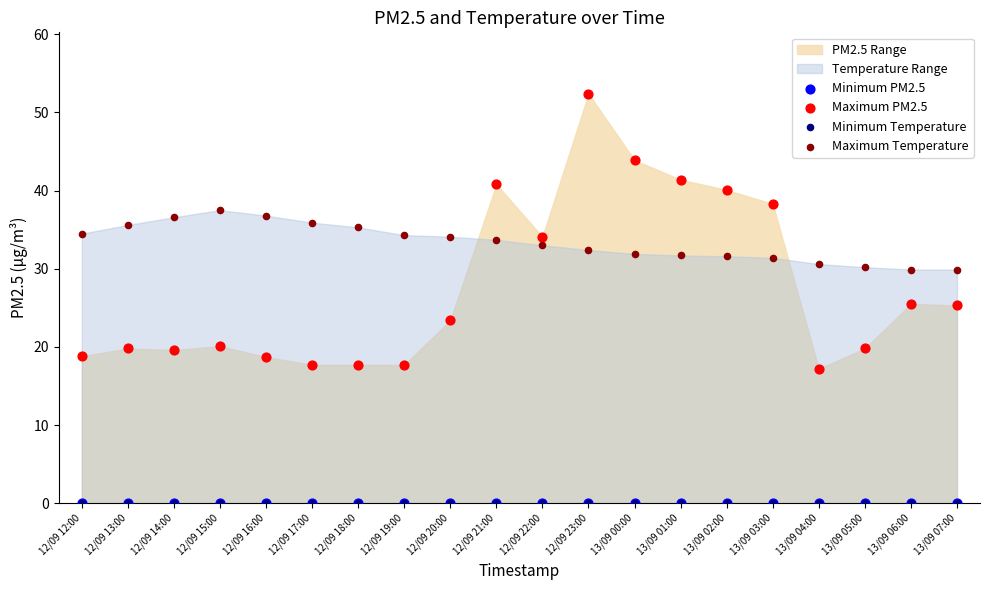

Which series has the widest spread of Y values?

Maximum PM2.5